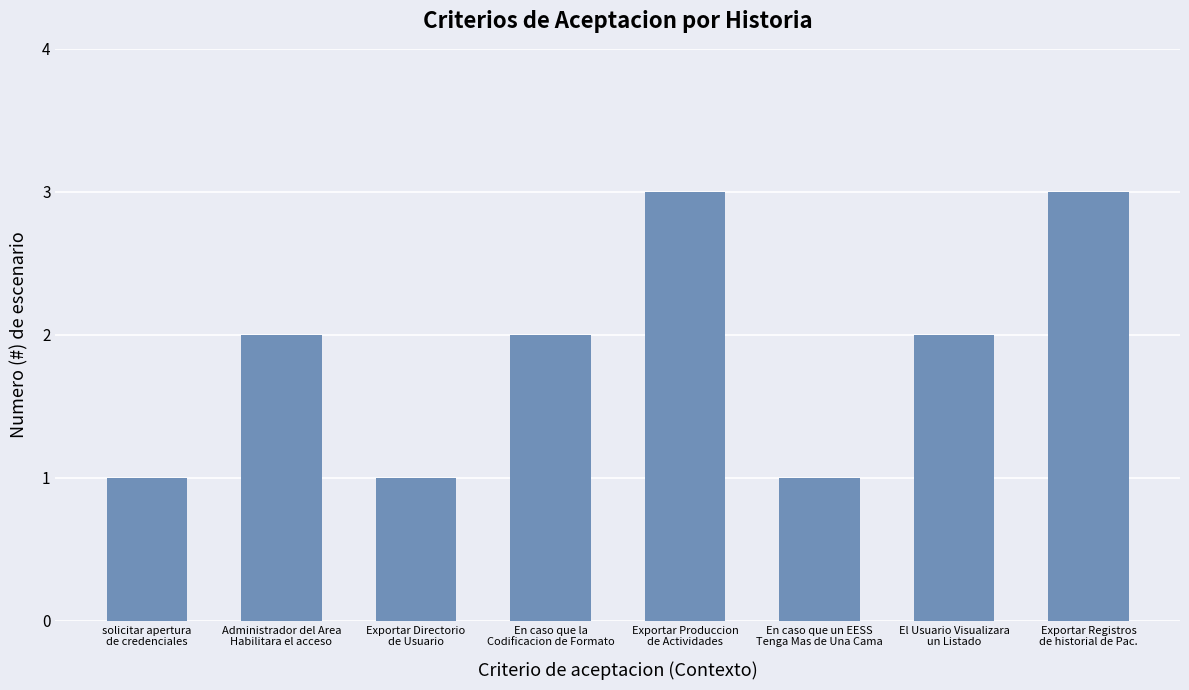

Reading right to left, extract all data points from this chart.

Exportar Registros
de historial de Pac.=3	El Usuario Visualizara
un Listado=2	En caso que un EESS
Tenga Mas de Una Cama=1	Exportar Produccion
de Actividades=3	En caso que la
Codificacion de Formato=2	Exportar Directorio
de Usuario=1	Administrador del Area
Habilitara el acceso=2	solicitar apertura
de credenciales=1